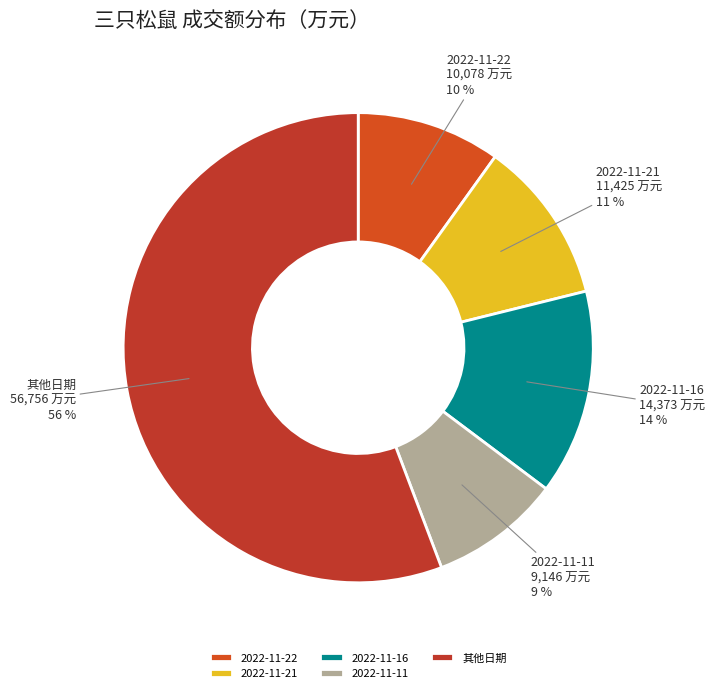

To the nearest percent, what is the average slice percentage?

20%